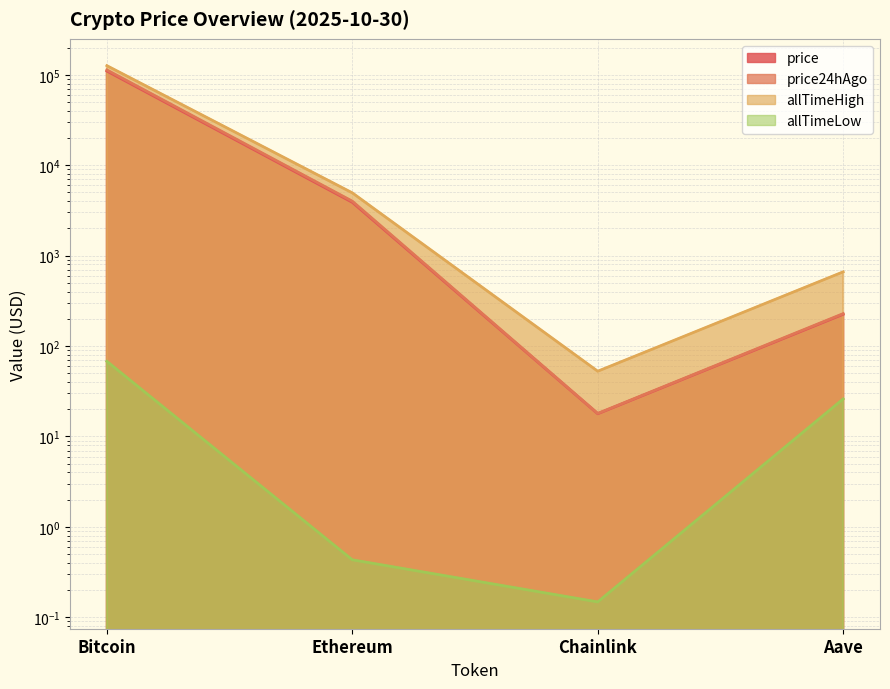

At how many categories does at least one series exceed 63632?

1